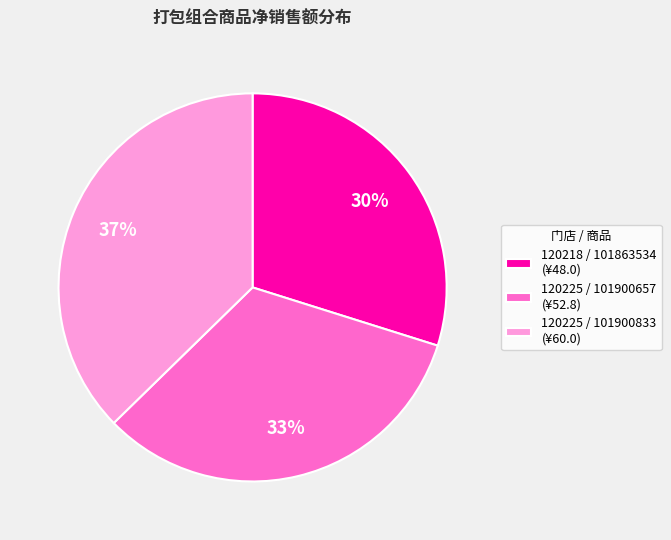

Which category has the smallest portion of the pie?

120218 / 101863534